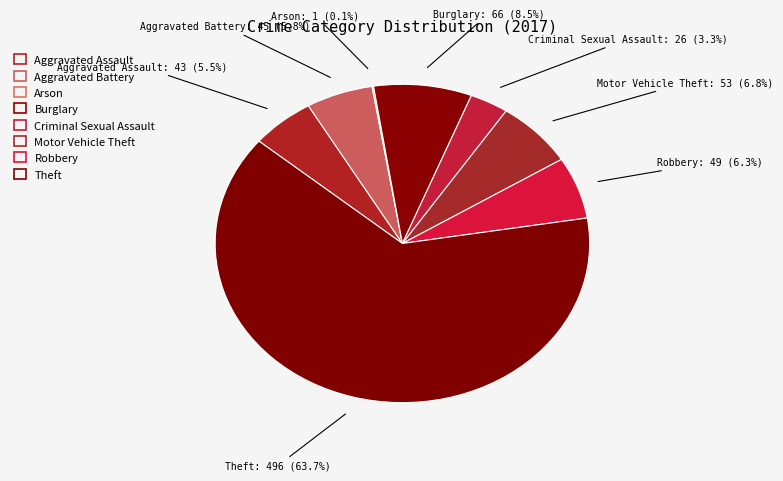

To the nearest percent, what portion does Criminal Sexual Assault represent?

3%